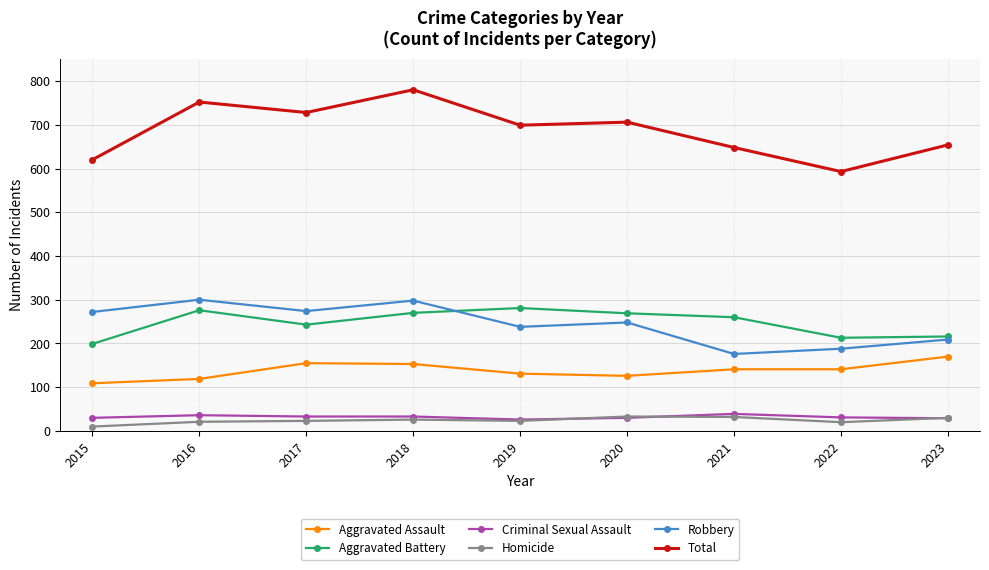

What is the sum of the Aggravated Assault values at 2018 and 2022?

294